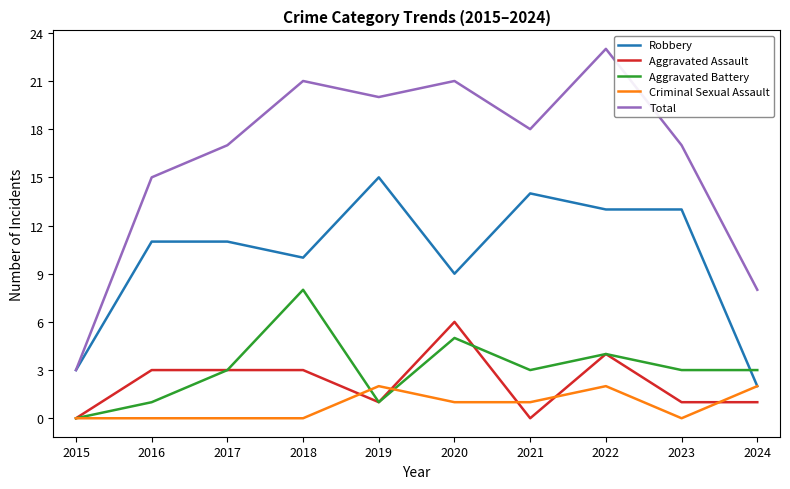

Is it true that Robbery equals 5 at 2015?

False